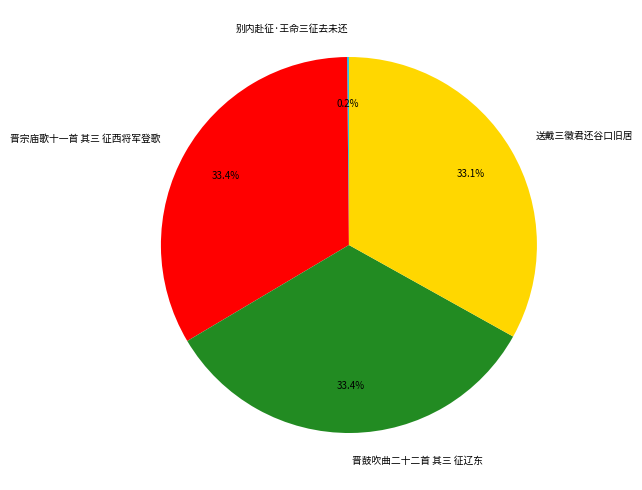

Is the sum of 晋宗庙歌十一首 其三 征西将军登歌 and 送戴三徵君还谷口旧居 greater than half?

Yes